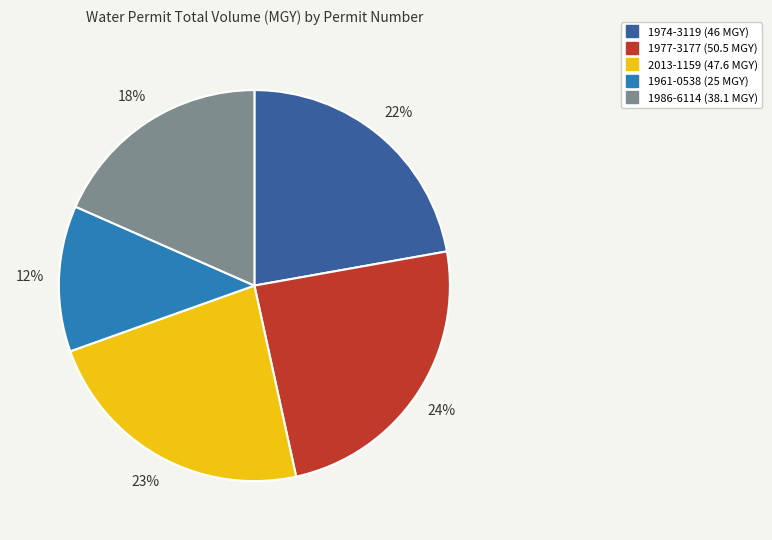

Approximately how many times larger is the value at 1986-6114 compared to 1974-3119?

0.8